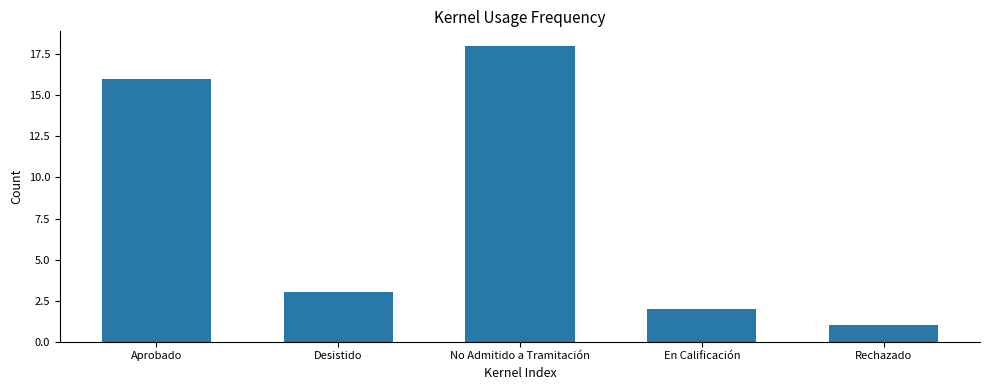

Are the bars horizontal?

No